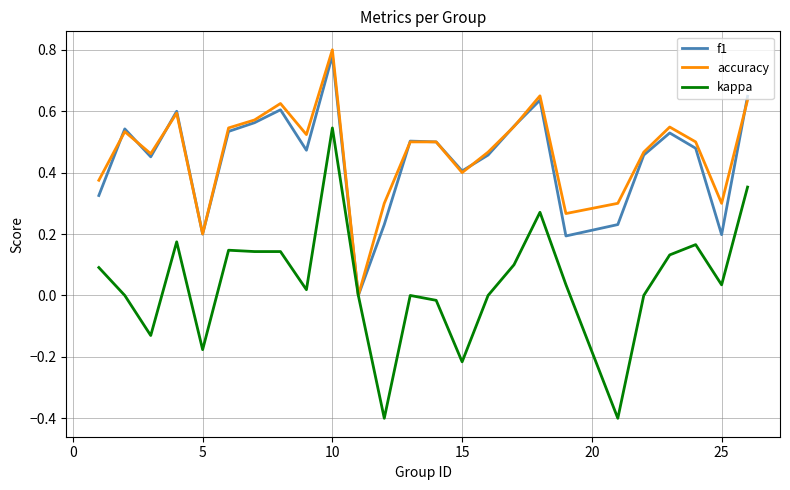

True or false: f1 and accuracy cross at least once.

True